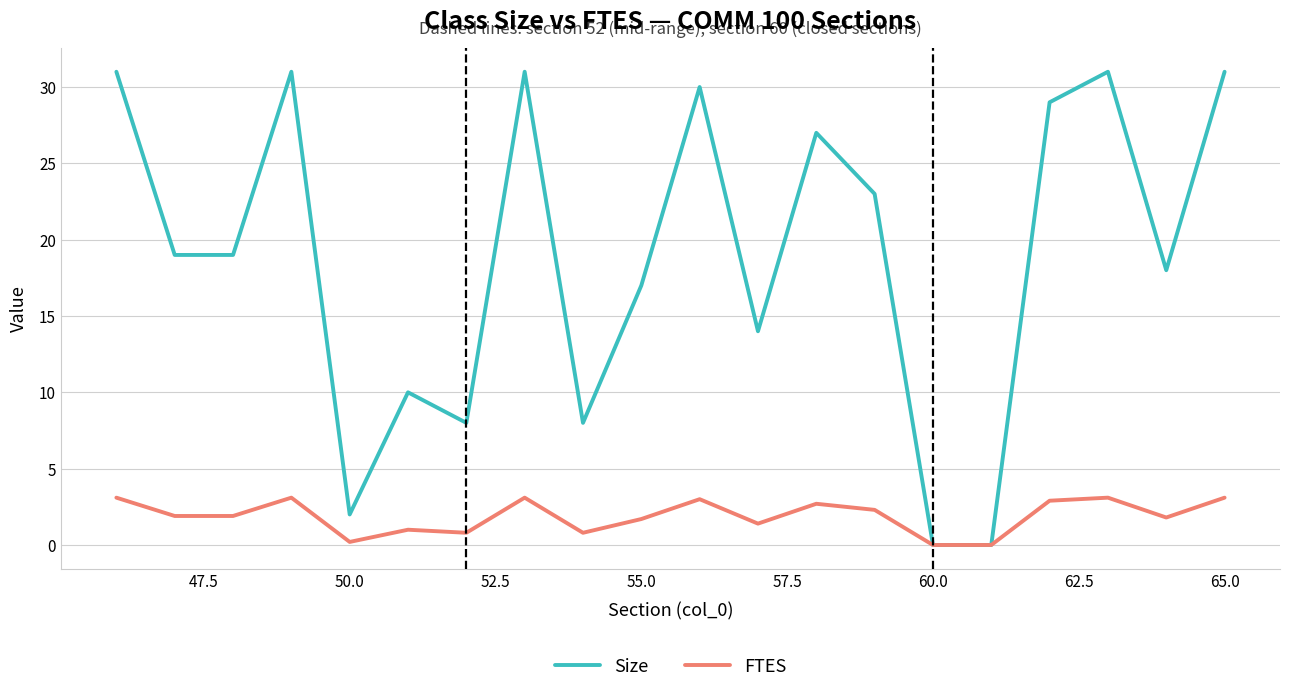

Which series has the largest range (max minus min)?

Size